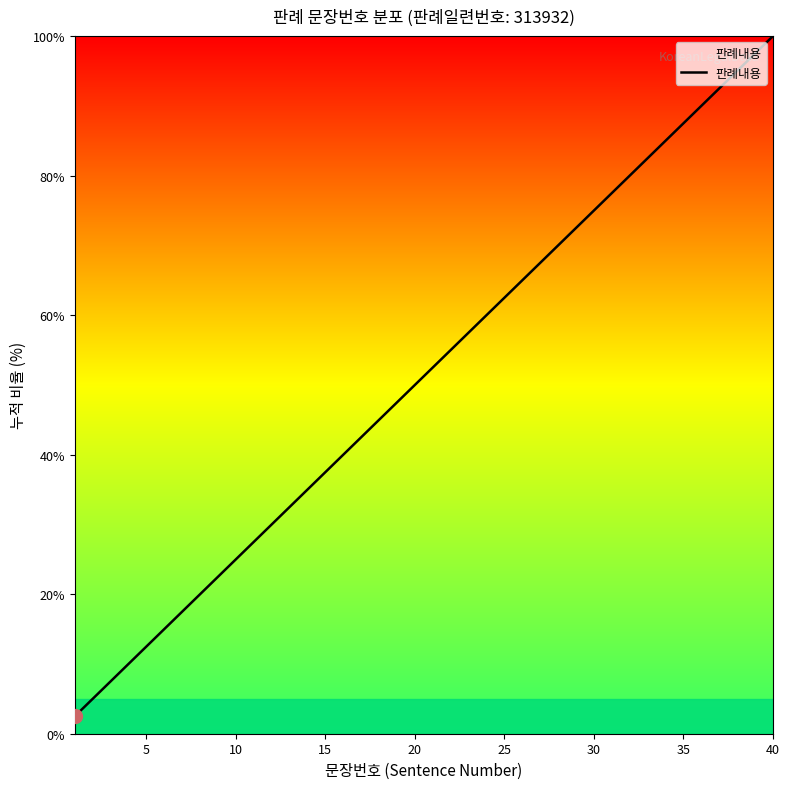

What is the difference between the maximum and minimum values?

97.5